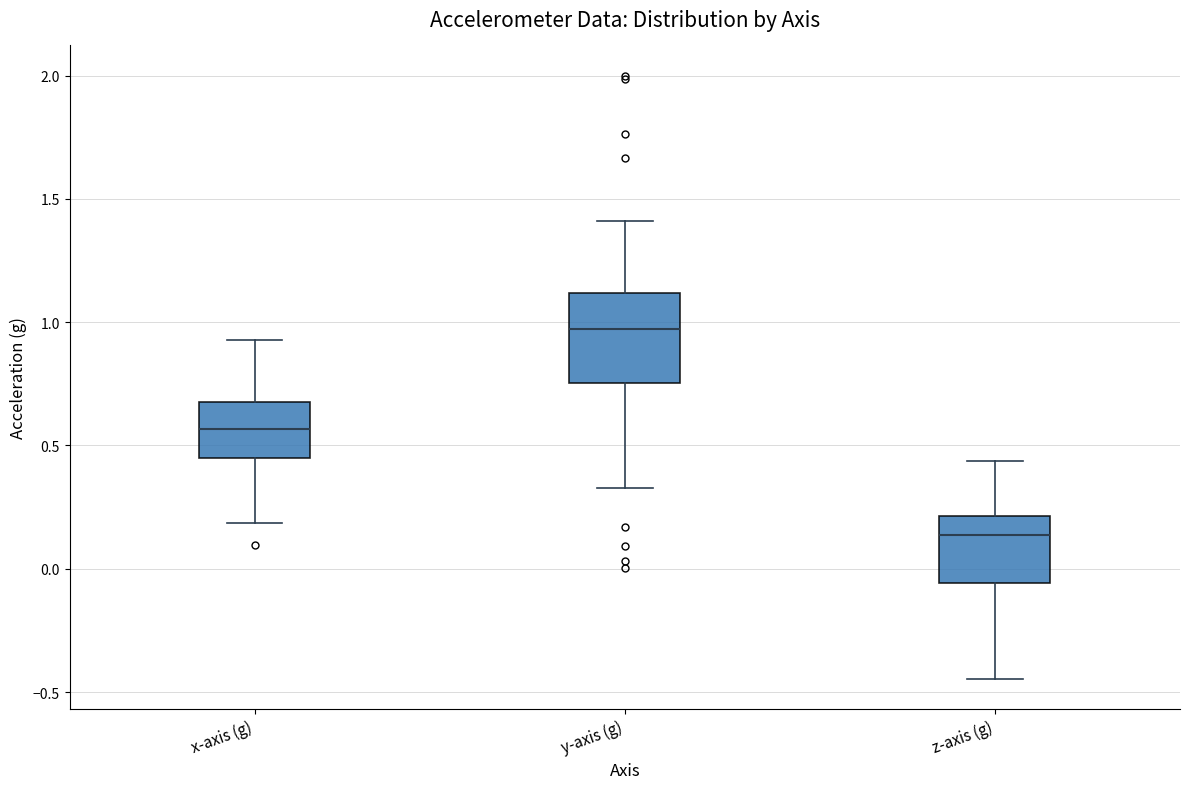

Where does the upper whisker of the box for z-axis (g) end on the y-axis? The values are not printed on the chart, so give them approximately, as read against the axis.

0.45